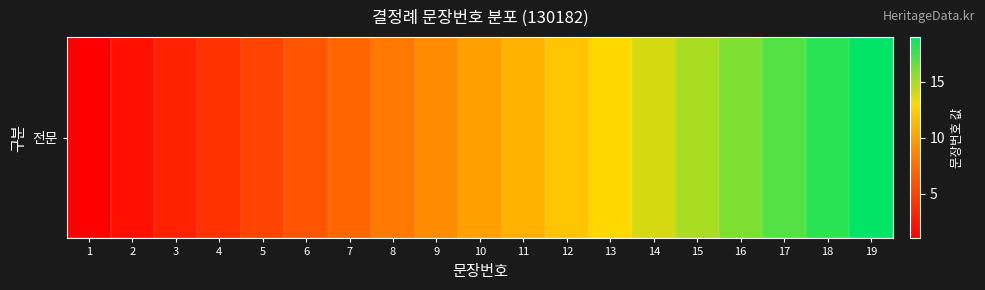

What is the sum of all values?

190